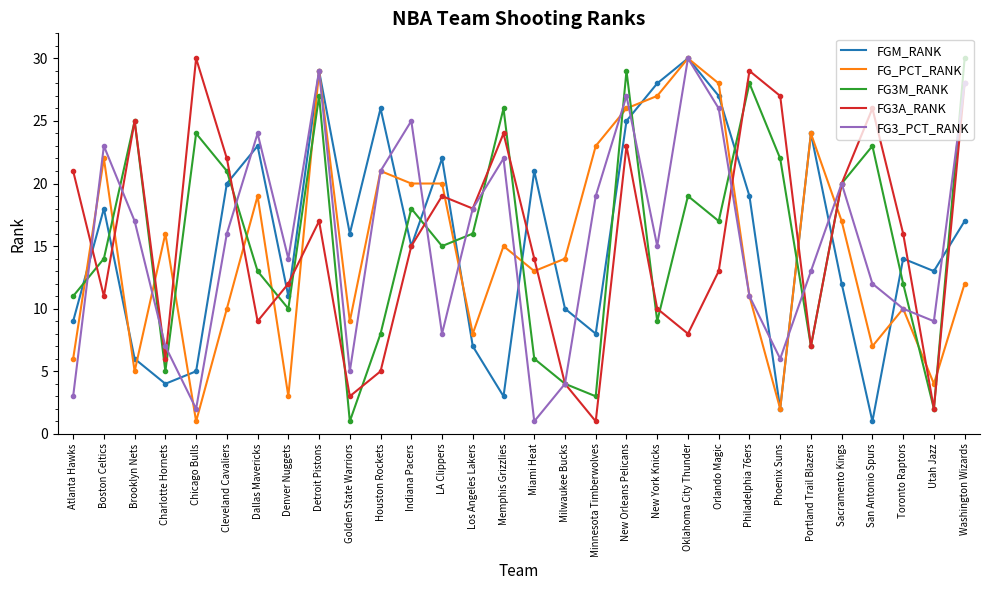

The FG_PCT_RANK series shows 14 at Golden State Warriors. True or false?

False